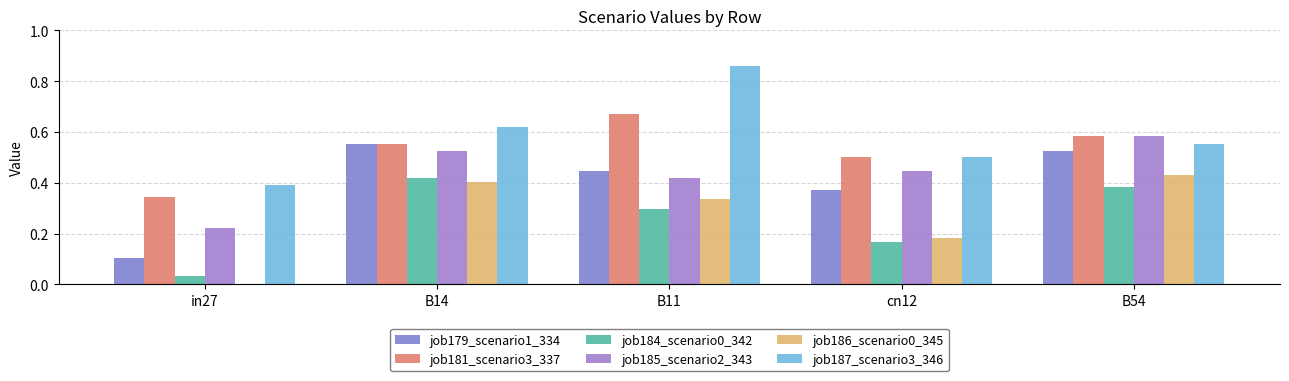

What position from the left is in27?

1